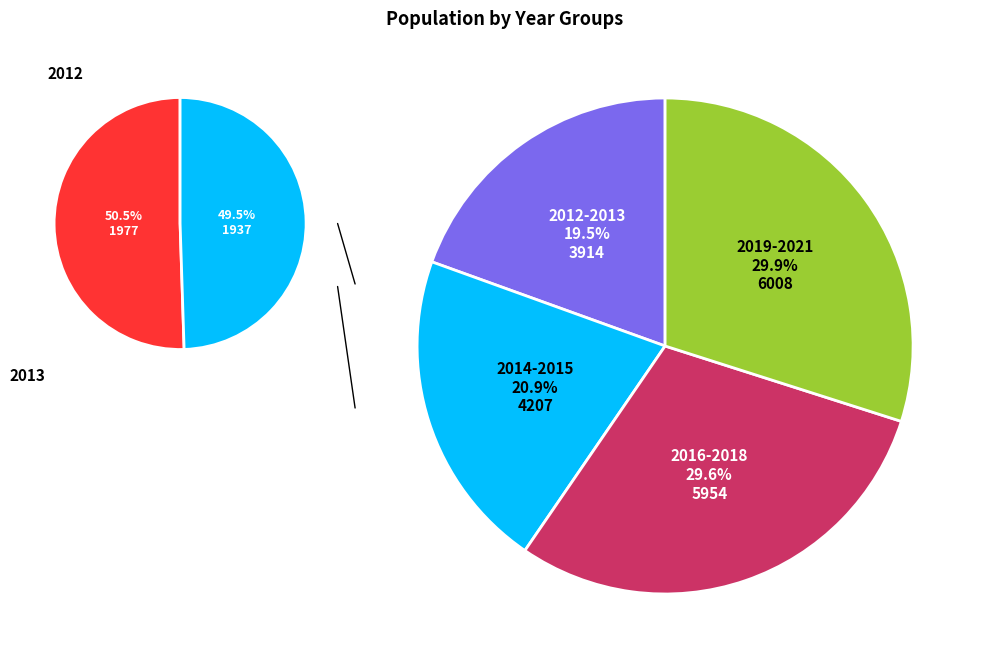

To the nearest percent, what portion does 2012 represent?

10%